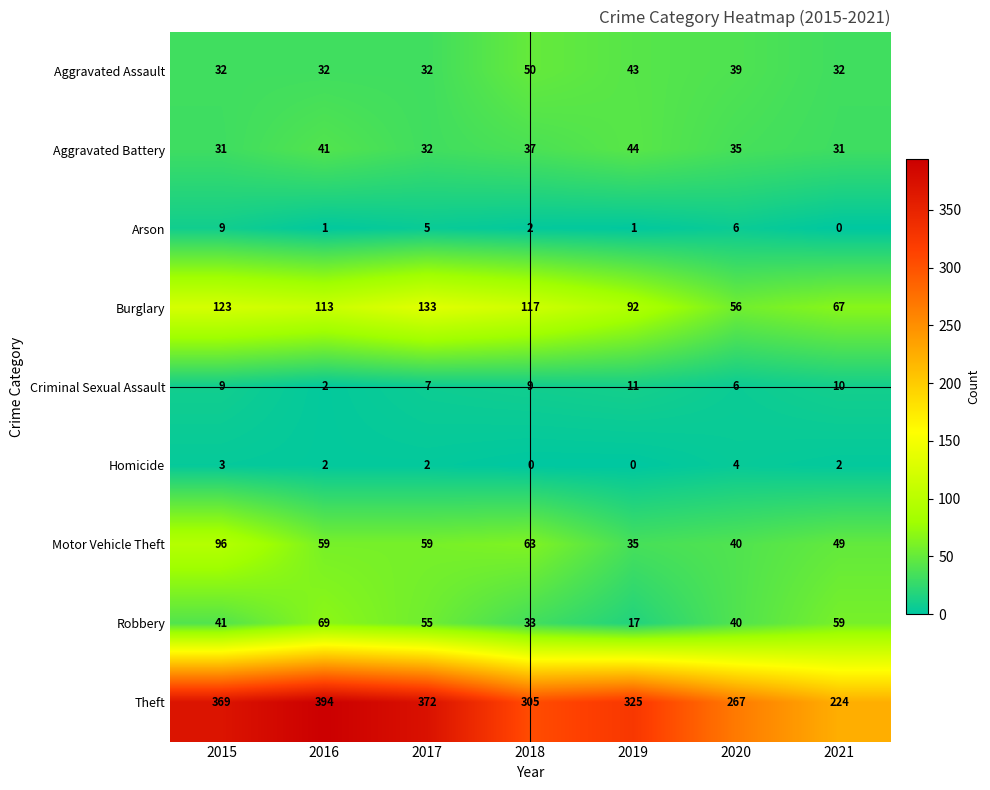

At which label is Robbery closest to 43?

2015